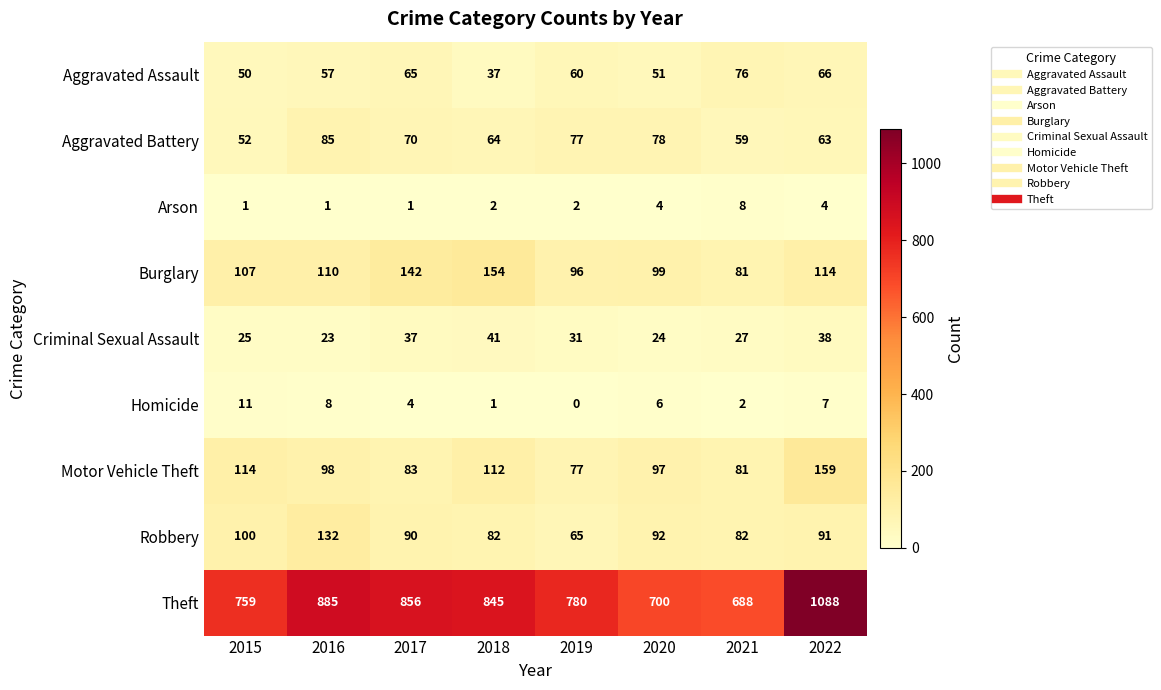

Which series changed the most between 2016 and 2022?

Theft